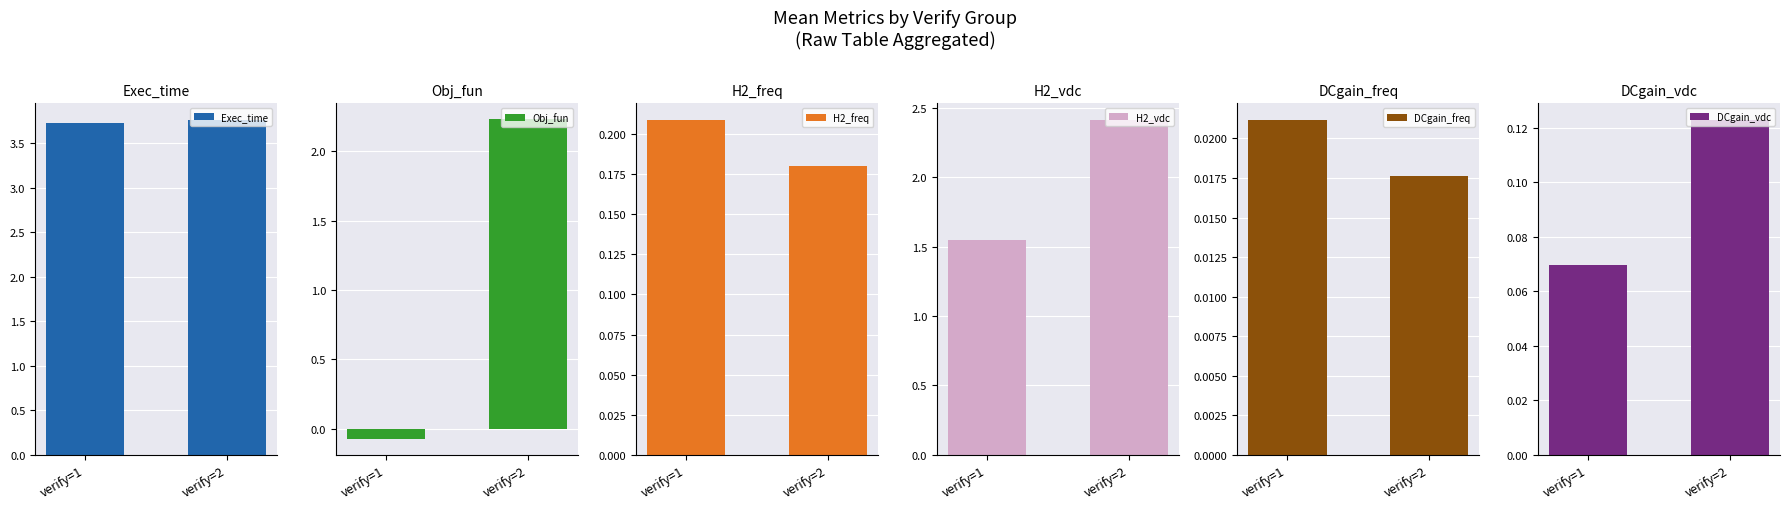

What is the maximum value for H2_freq?

0.2